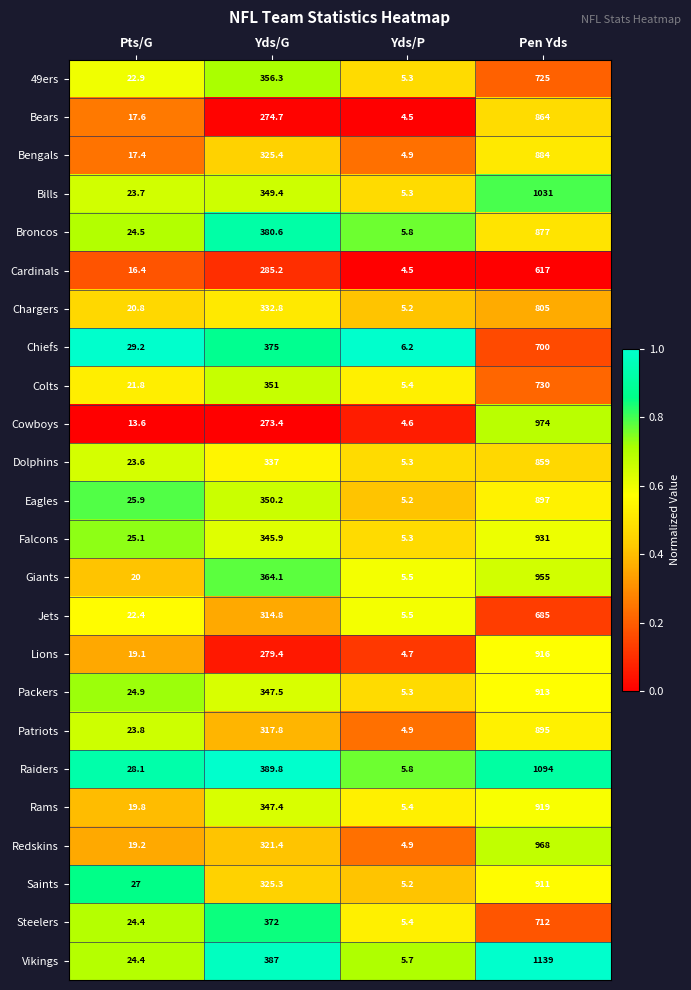

Rank the categories by Saints value from highest to lowest.

Pen Yds, Yds/G, Pts/G, Yds/P